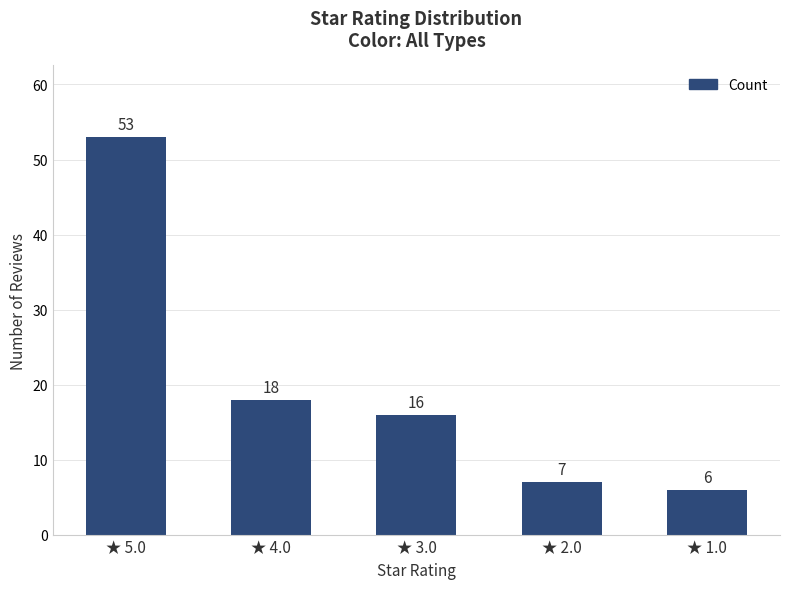

Which has a higher value, ★ 3.0 or ★ 4.0?

★ 4.0